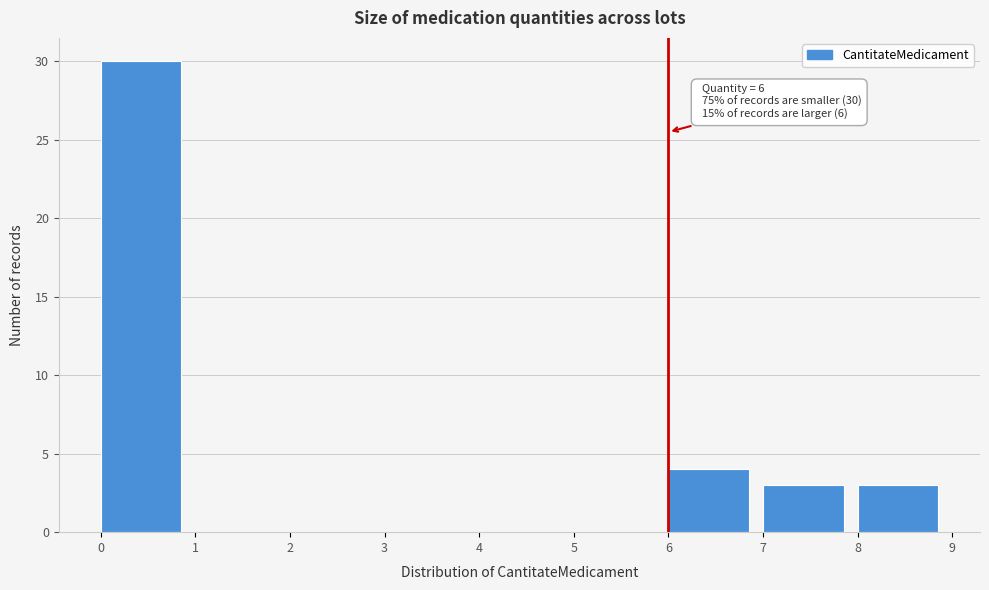

Which range on the x-axis has the tallest bar?

0 to 1